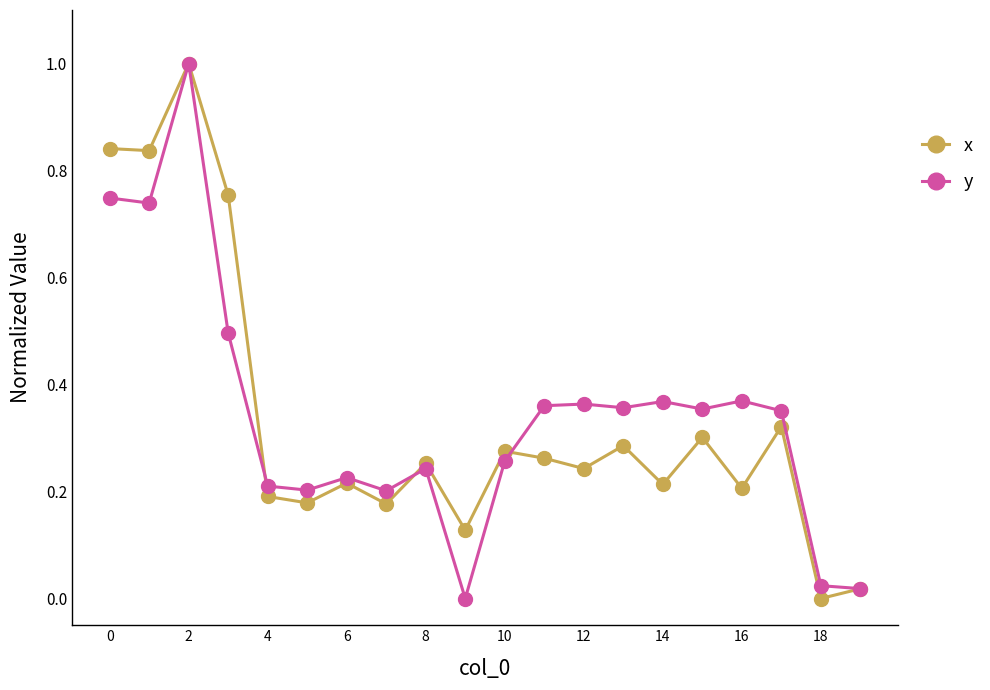

What is the maximum value shown in the chart?

1.0